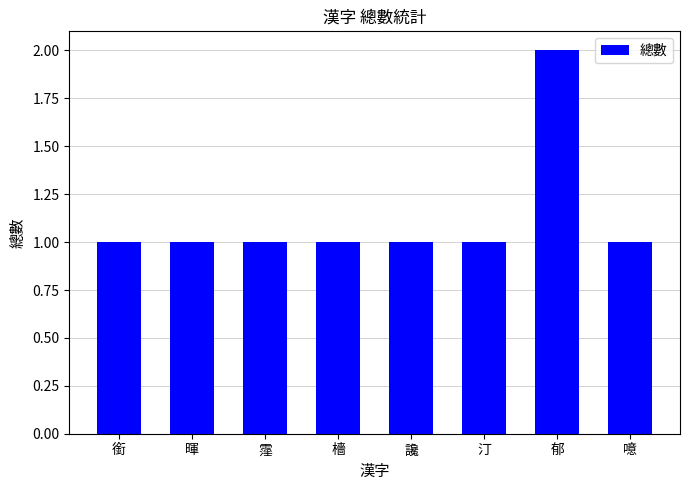

Reading left to right, transcribe all the data shown in this chart.

1	1	1	1	1	1	2	1